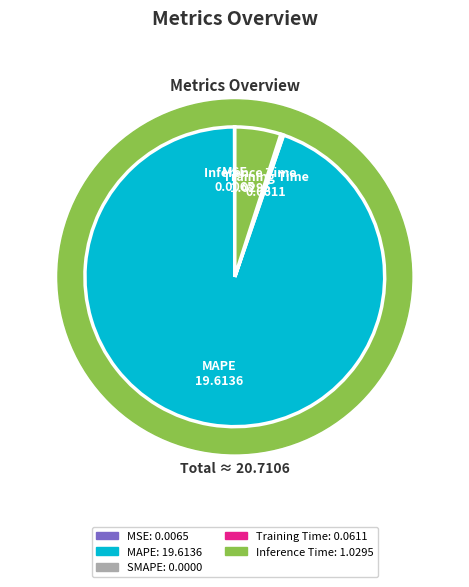

Between MSE and SMAPE, which is larger?

MSE